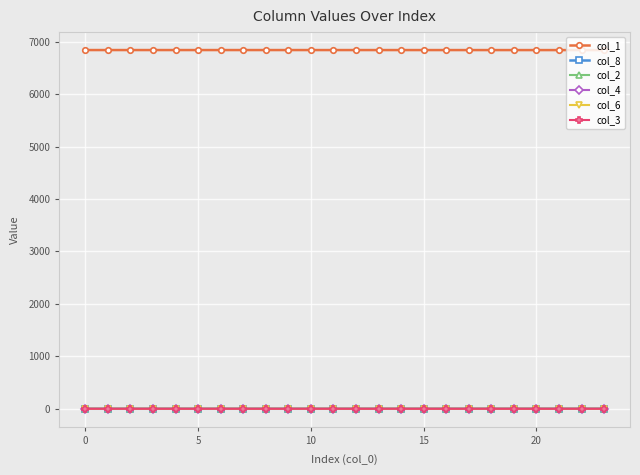

Is this an area chart (filled region under the line)?

No